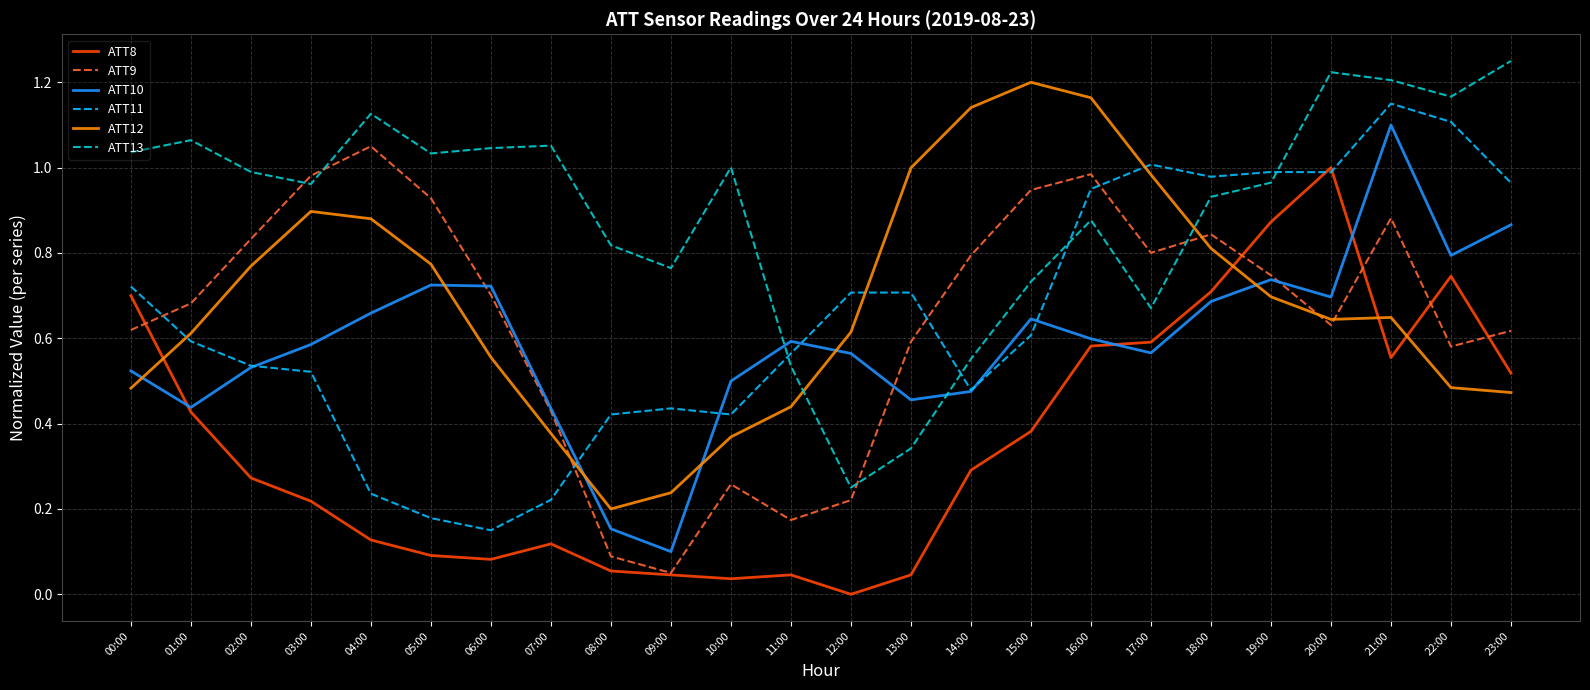

Which category has the highest value in the ATT12 series?

15:00